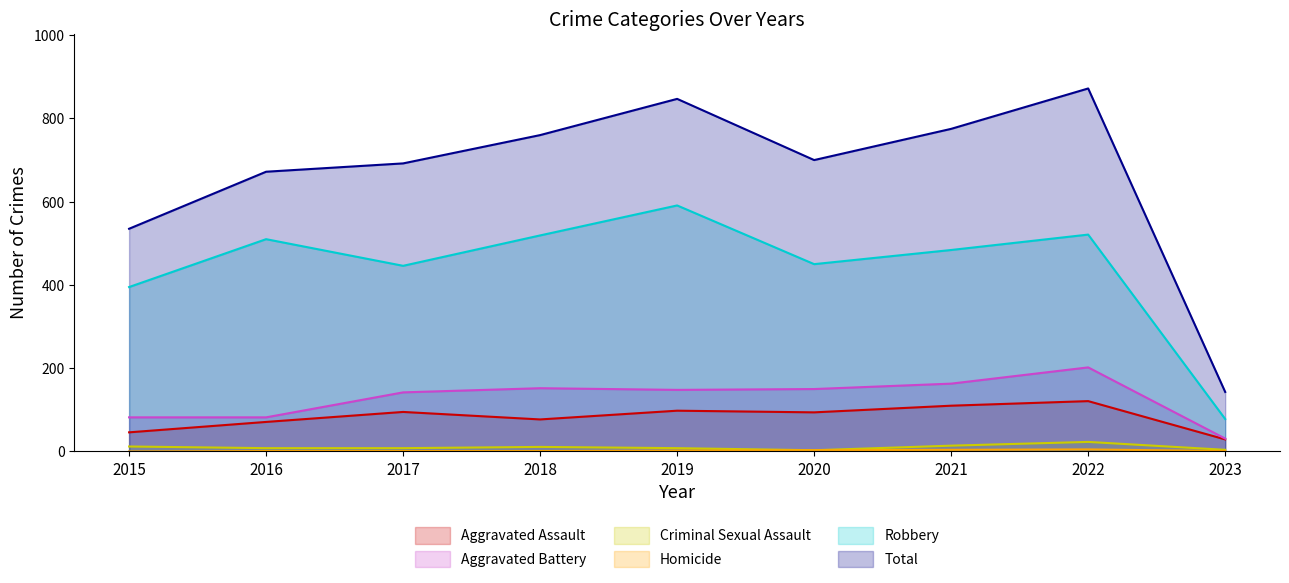

What is the average value of the Homicide series?

2